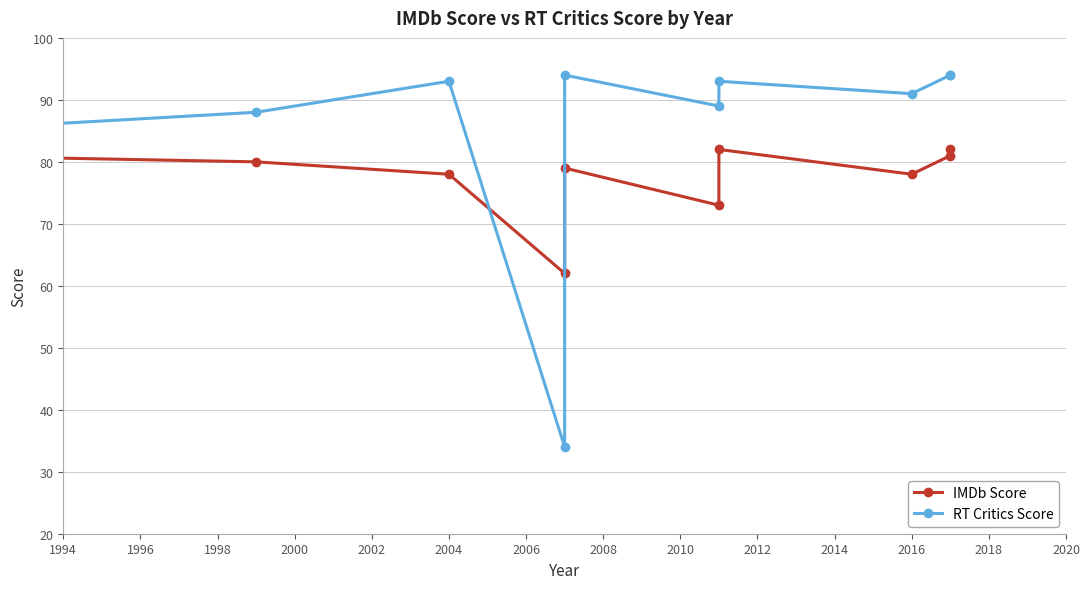

Rank the series by their maximum value, from highest to lowest.

RT Critics Score, IMDb Score